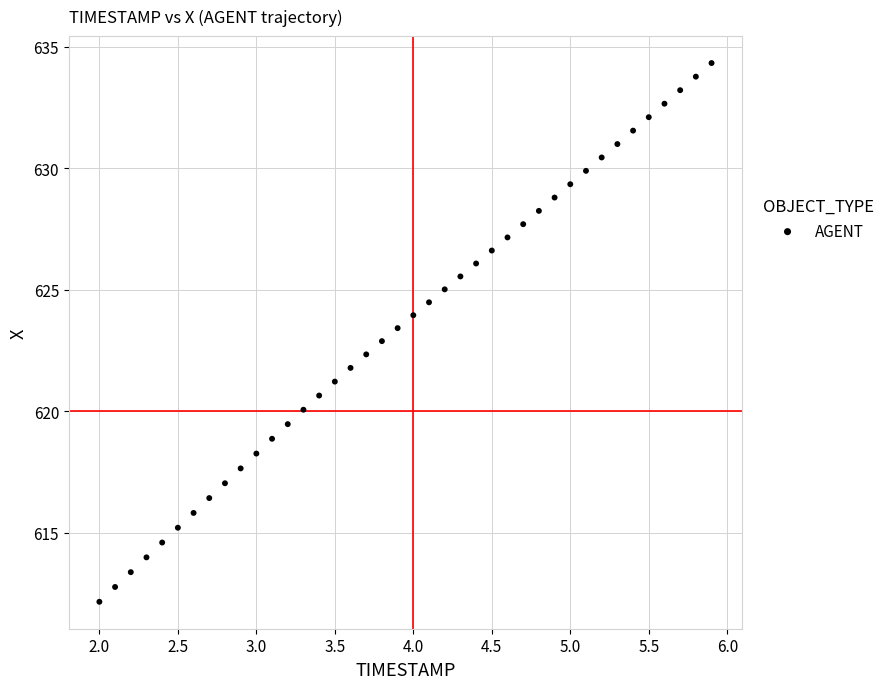

What is the range of Y values (max minus min)?

22.2